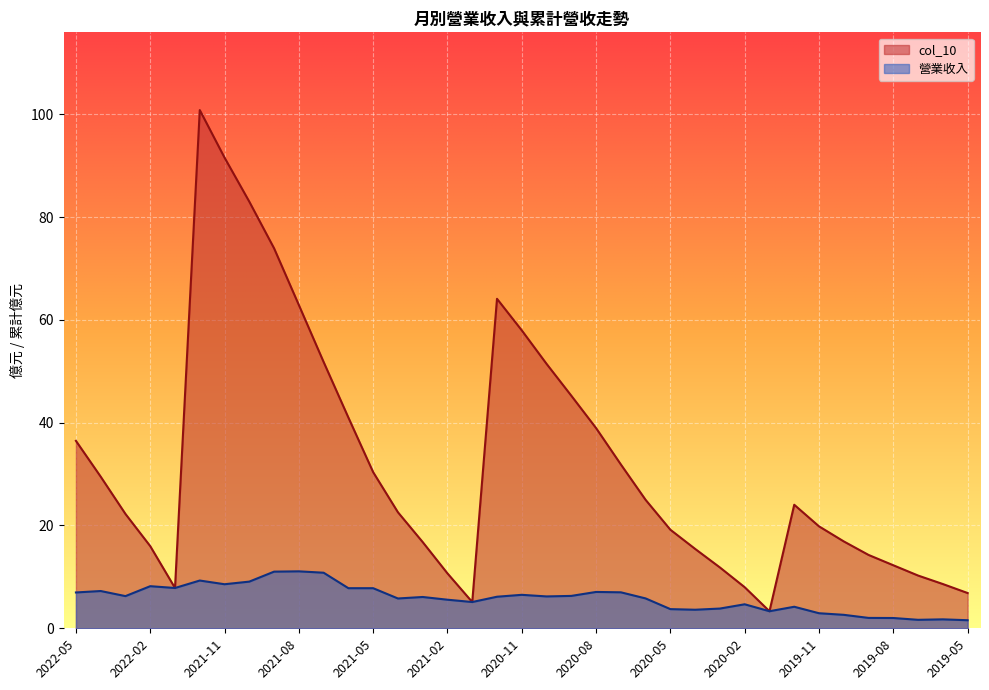

What is the value of the col_10 point at the 23rd from the left?

31.9